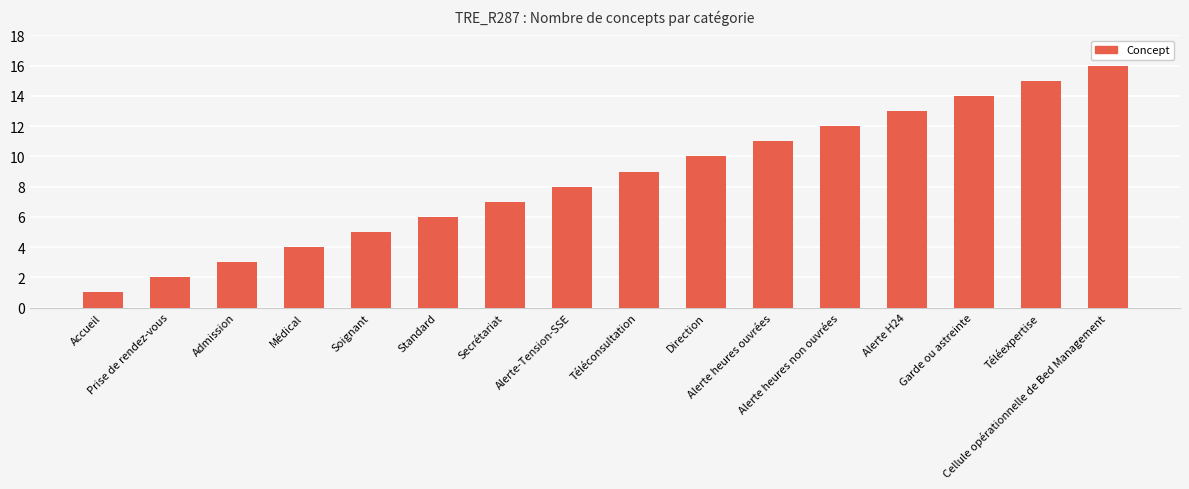

Reading left to right, what are all the values shown in this chart?

1	2	3	4	5	6	7	8	9	10	11	12	13	14	15	16